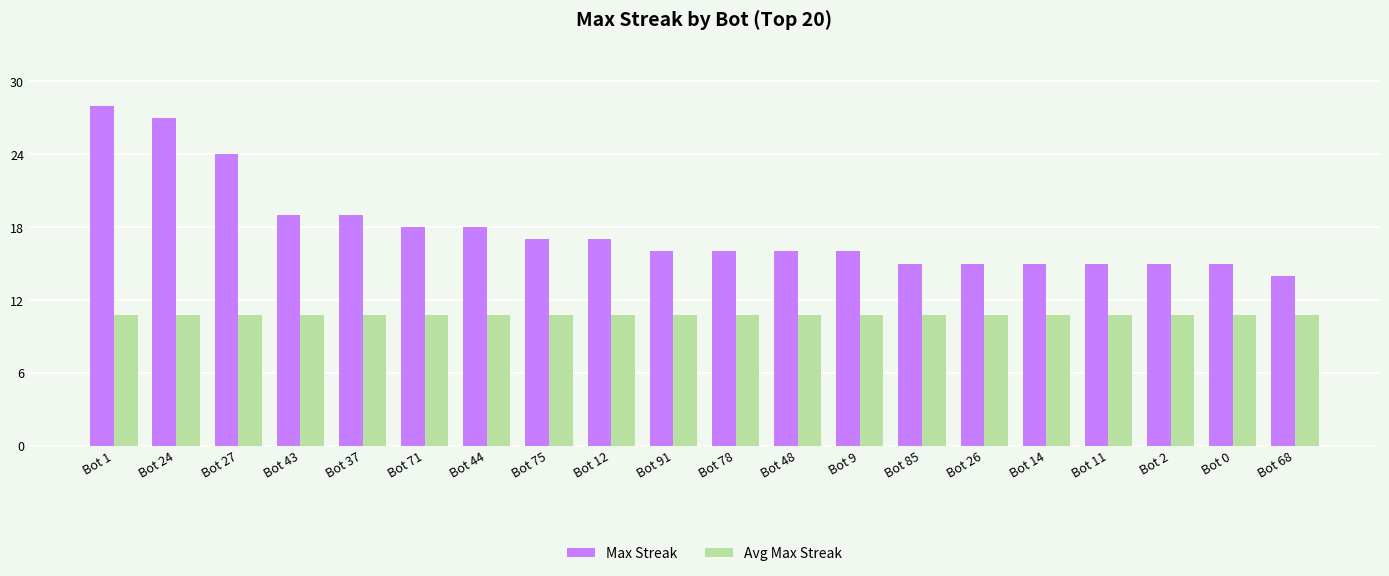

The value of Avg Max Streak at Bot 78 is 10.8. True or false?

True